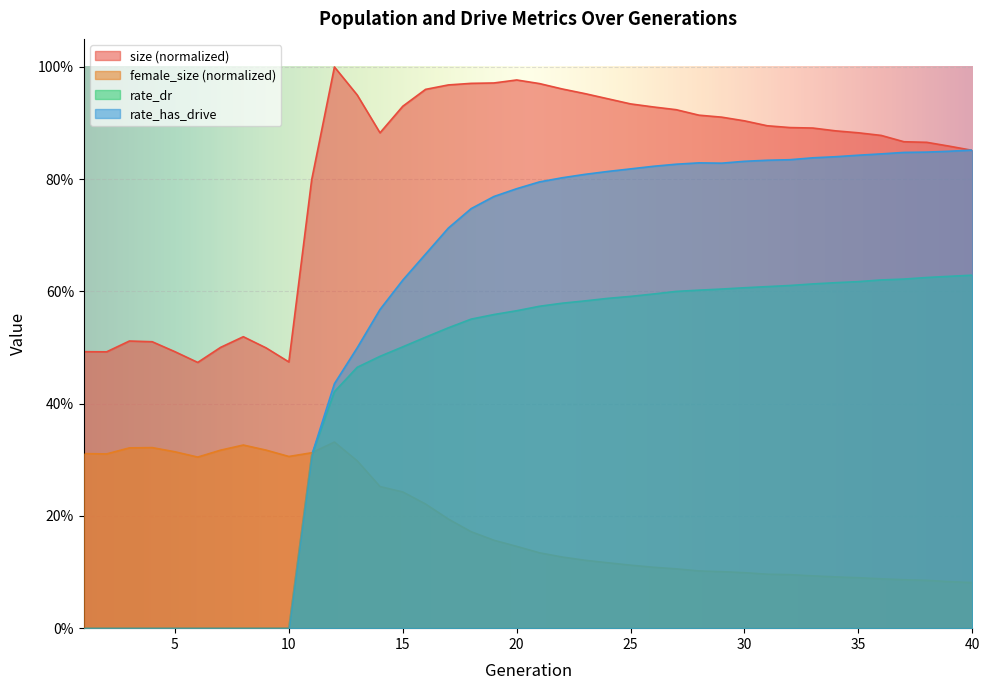

Rank the series by their average value, from lowest to highest.

female_size (normalized), rate_dr, rate_has_drive, size (normalized)